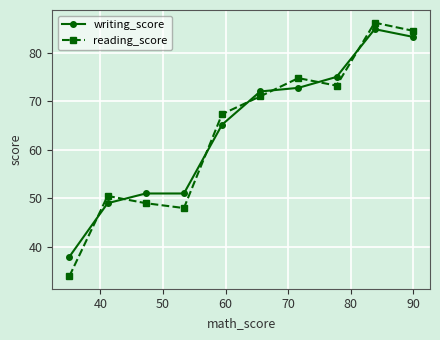

What is the lowest value of the reading_score series?

34.0